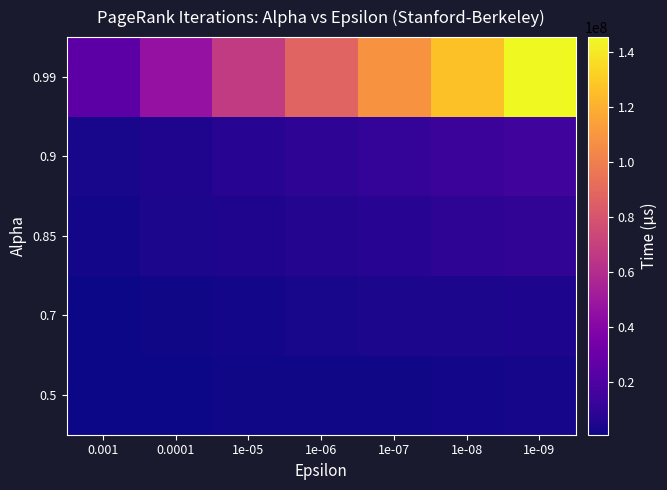

Between 0.0001 and 1e-07, which is larger?

1e-07